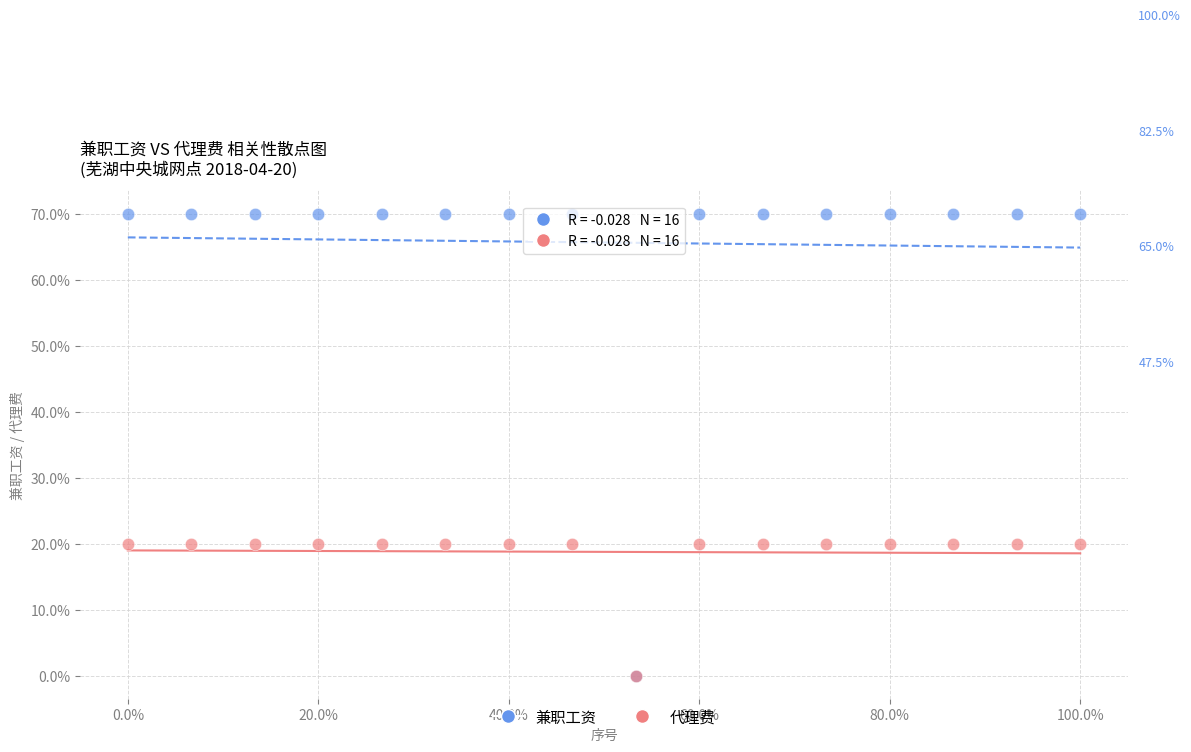

What are all the series names shown in the legend?

兼职工资, 代理费